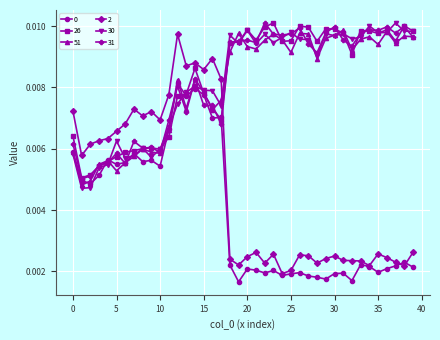

Which series ends up on top after the final intersection of 2 and 26?

26